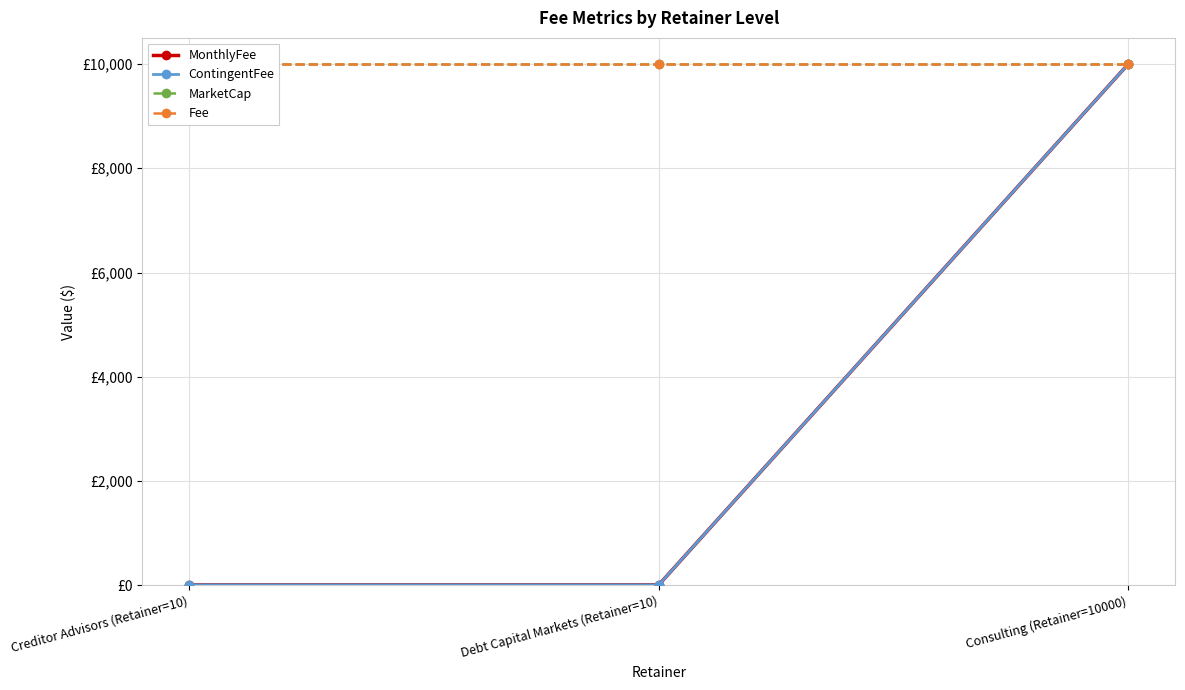

Between Consulting (Retainer=10000) and Creditor Advisors (Retainer=10), which is larger?

Consulting (Retainer=10000)